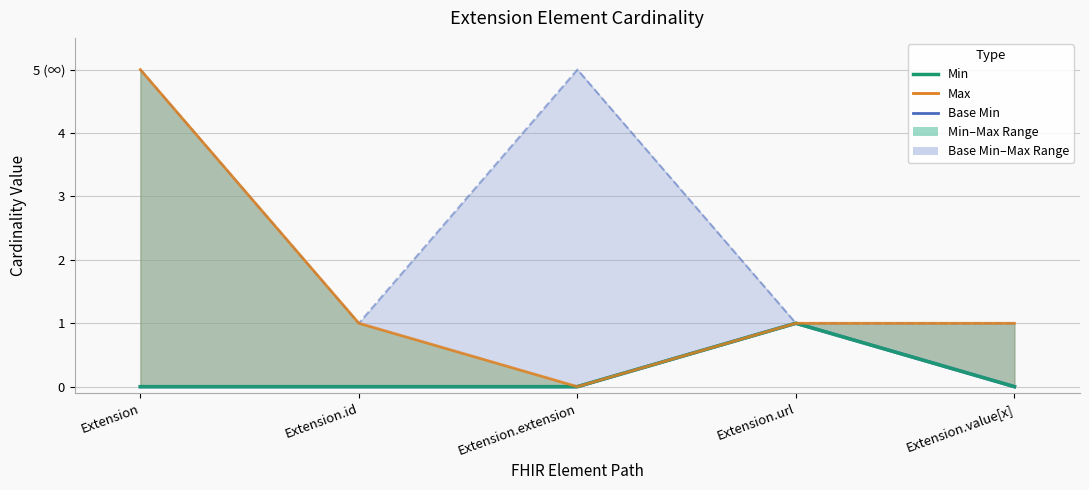

At which label is Min closest to 0?

Extension